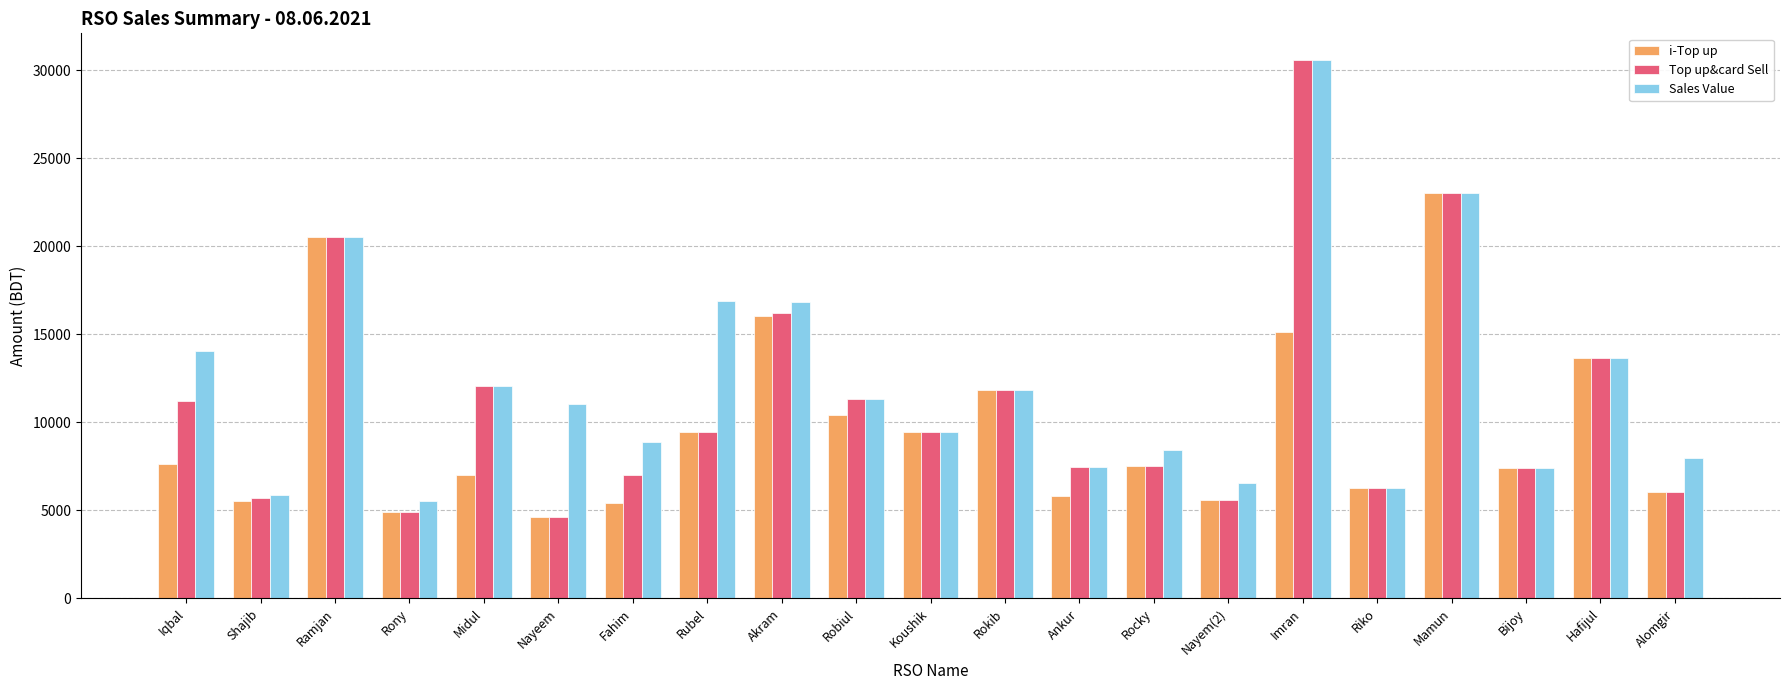

True or false: Top up&card Sell has a value of 7106 at Iqbal.

False